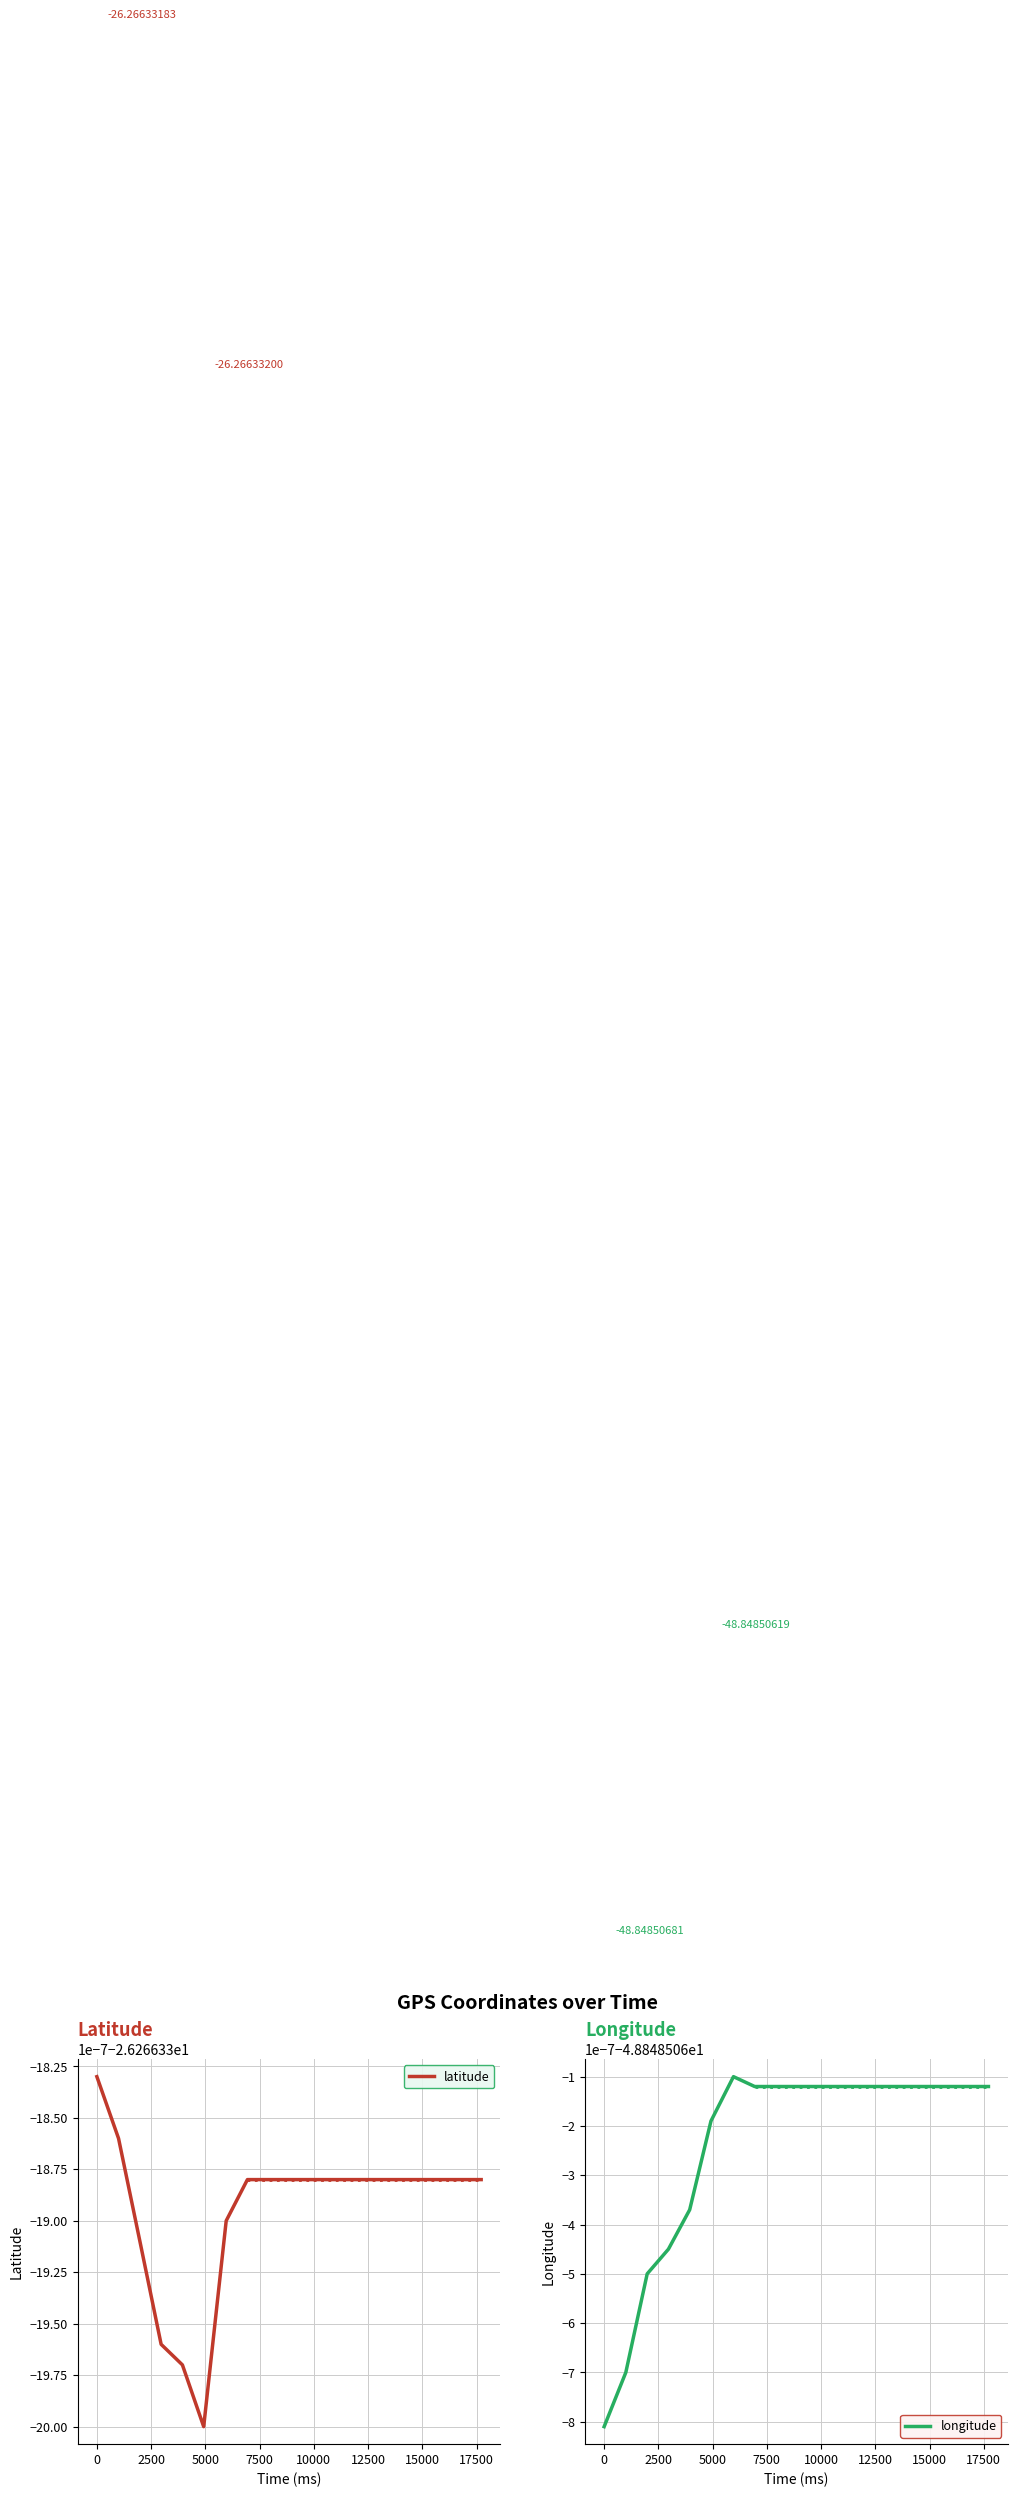

True or false: latitude and longitude intersect in this chart.

False